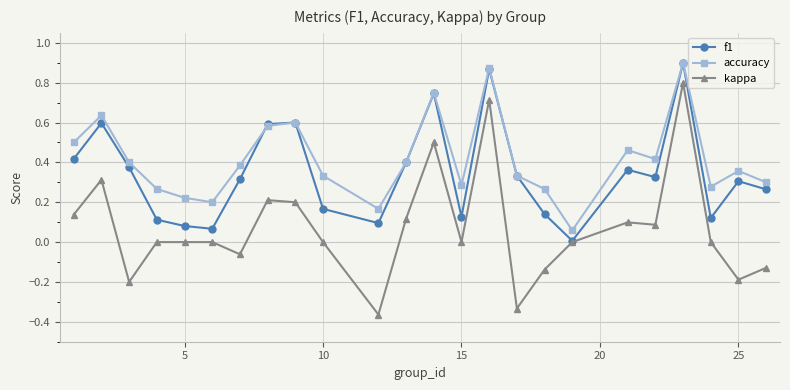

Which series has the largest total across all categories?

accuracy